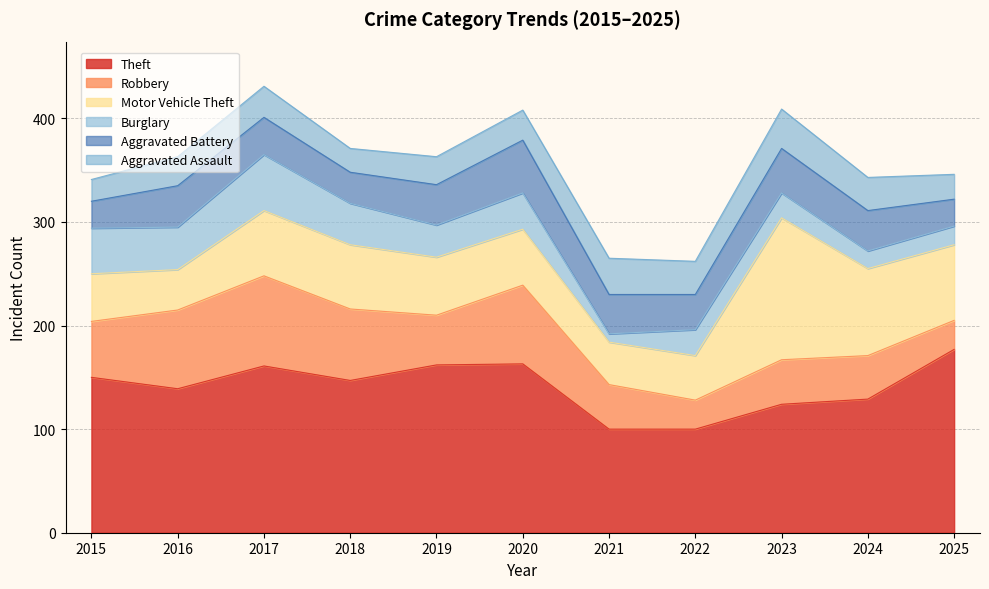

What is the minimum value for Aggravated Battery?

26